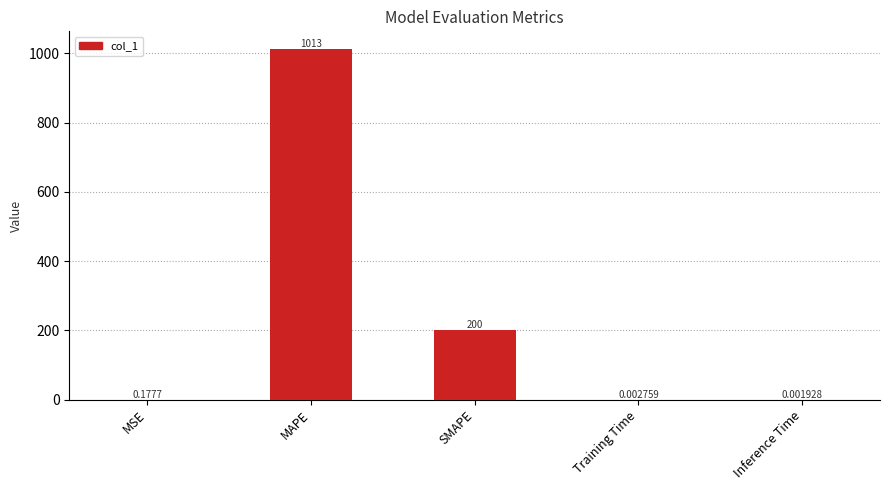

What is the sum of all values?

1213.2